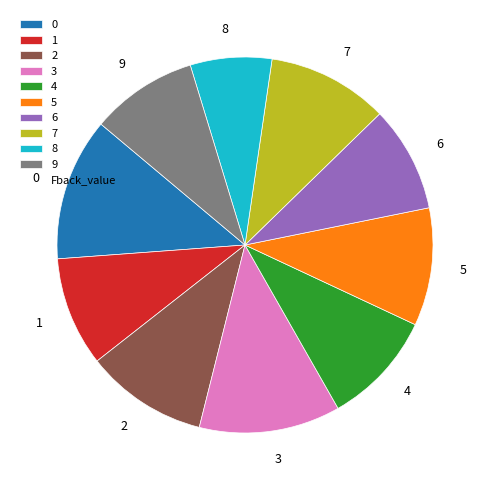

What is the smallest slice in the pie chart?

8